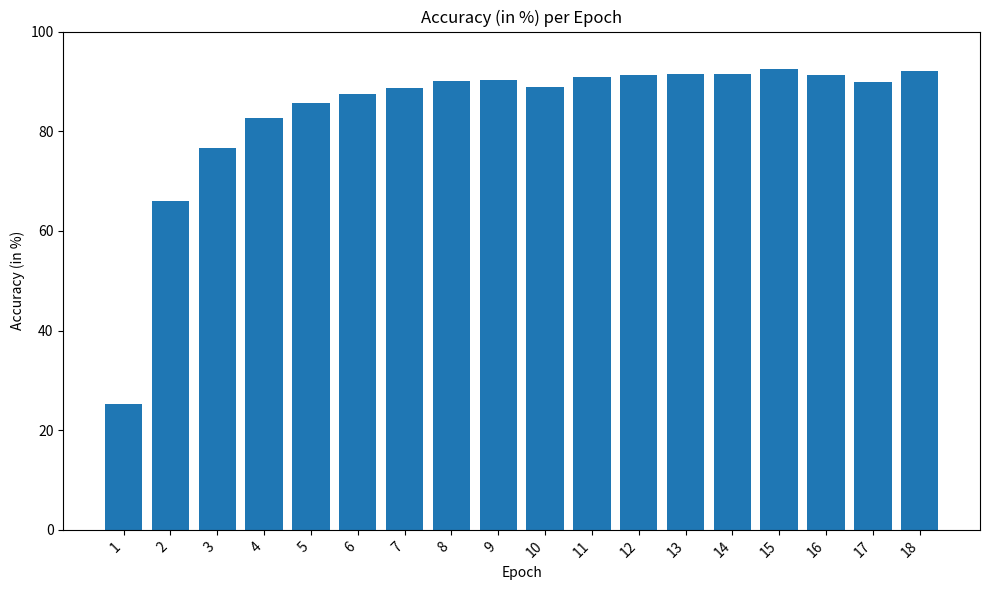

What is the sum of the values at 18 and 6?

179.6